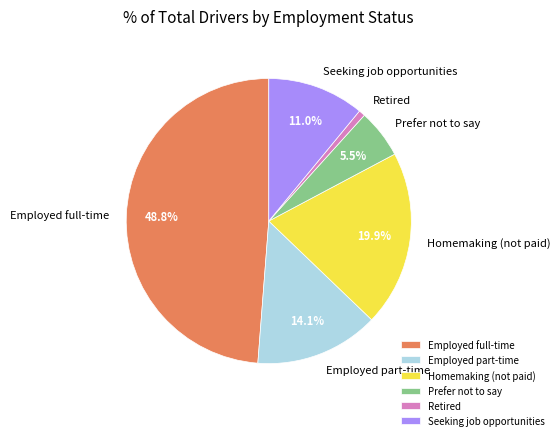

Is it true that Seeking job opportunities is 5% of the pie?

False